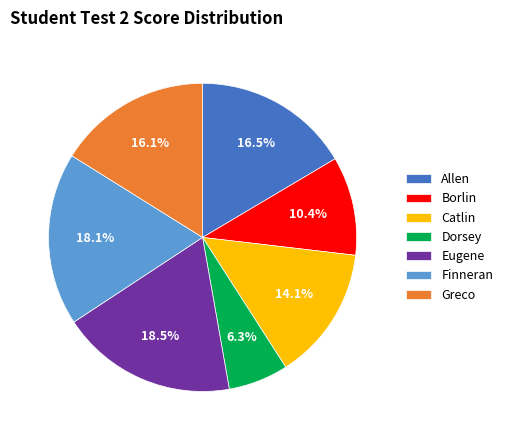

What is the ratio of the value at Dorsey to the value at Finneran?

0.3